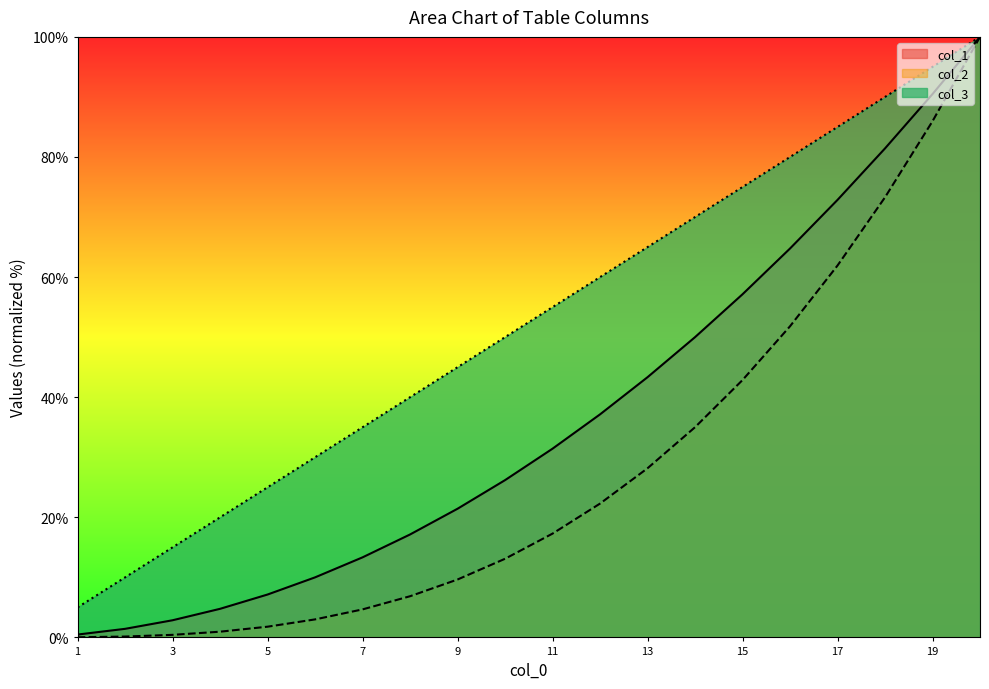

What is the maximum value for col_2?

100.0